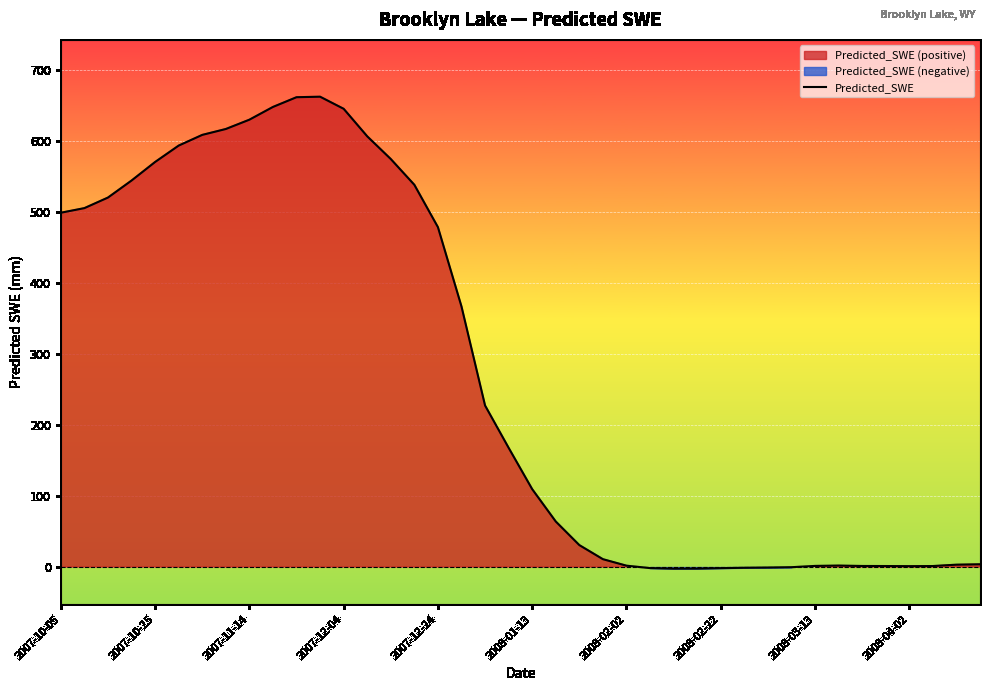

What position from the left is 2007-11-14?

3